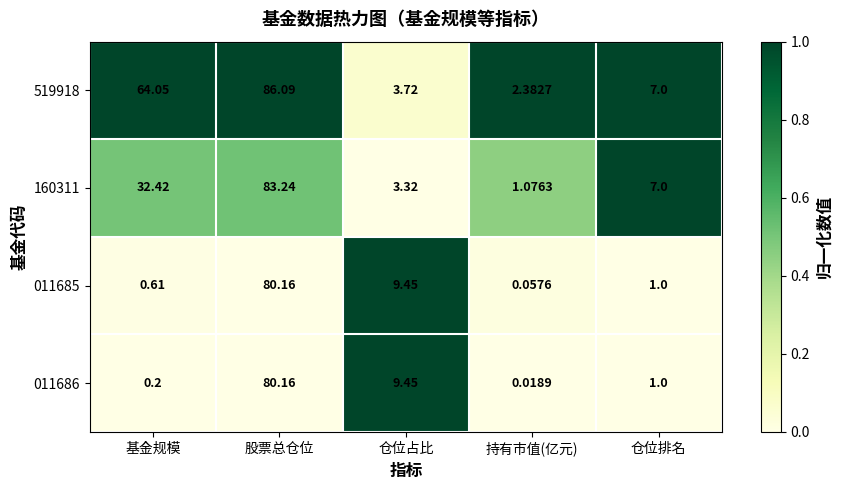

Where is 519918 nearest to the value 44?

基金规模